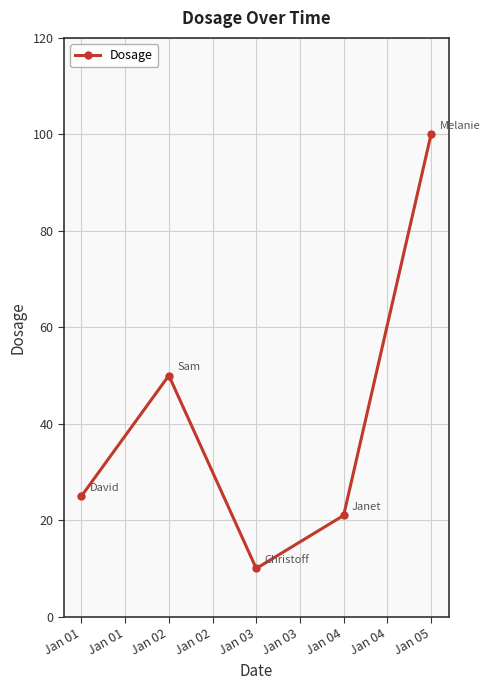

Rank the categories by value from highest to lowest.

Jan 05, Jan 02, Jan 01, Jan 04, Jan 03